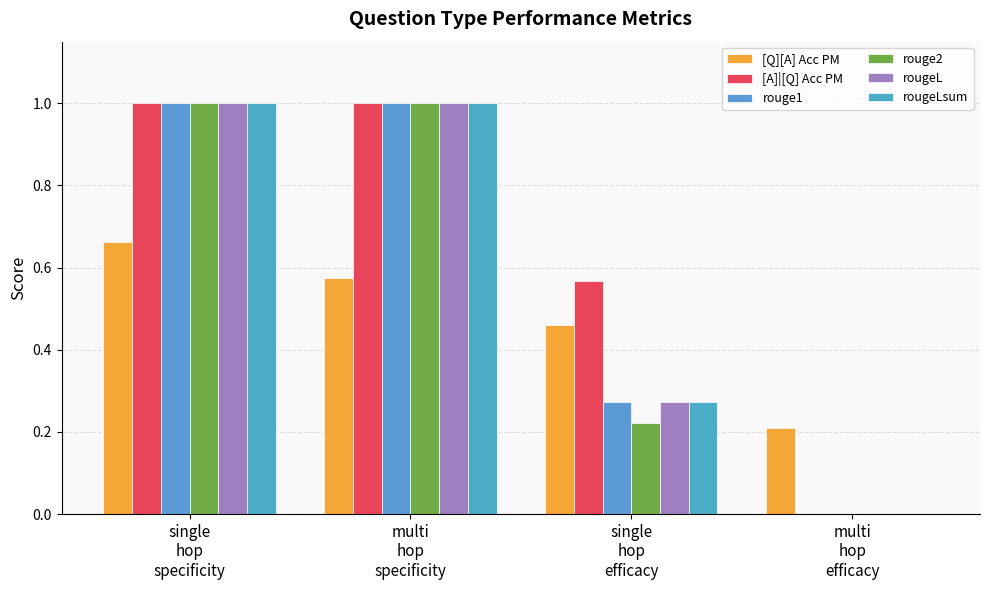

Count the rouge2 values in the range 0 to 1.

4